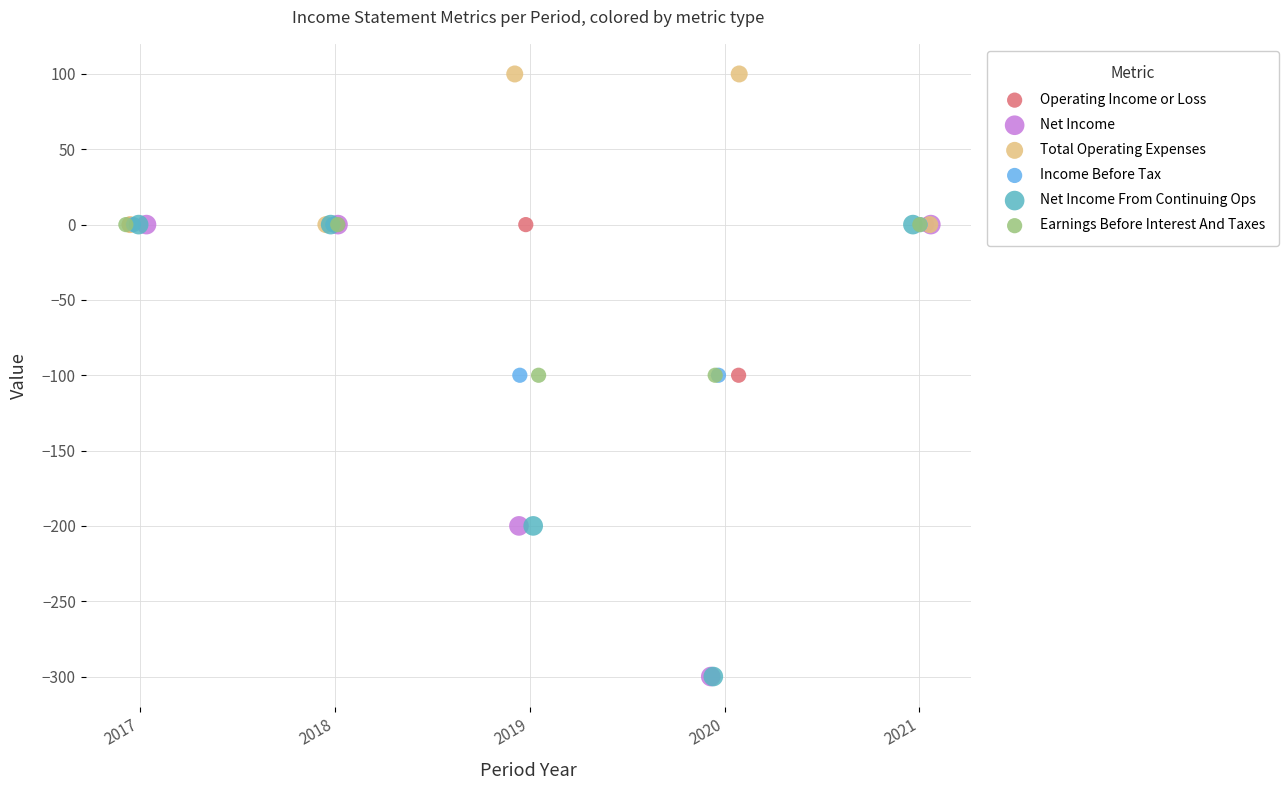

Which series contains the highest Y value?

Total Operating Expenses